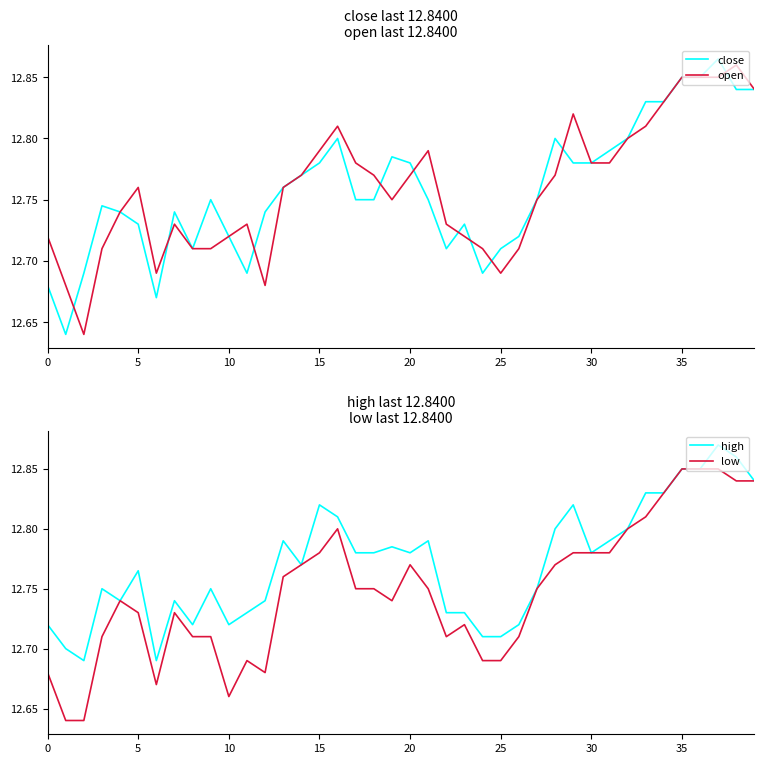

What is the difference between the second highest and minimum values in the low series?

0.2